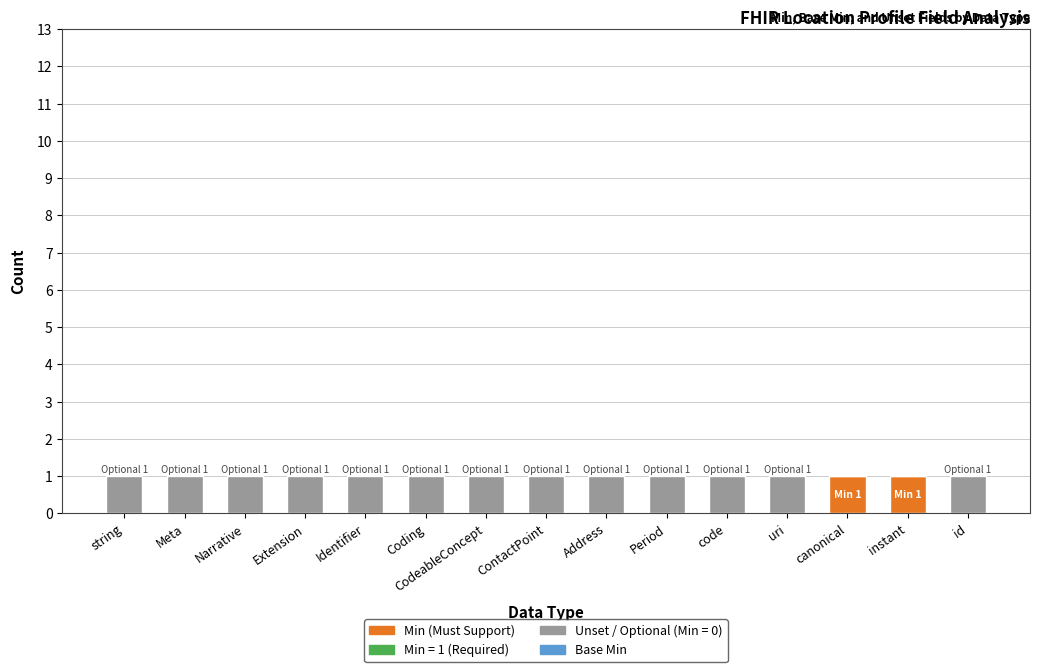

Does the chart contain stacked bars?

Yes